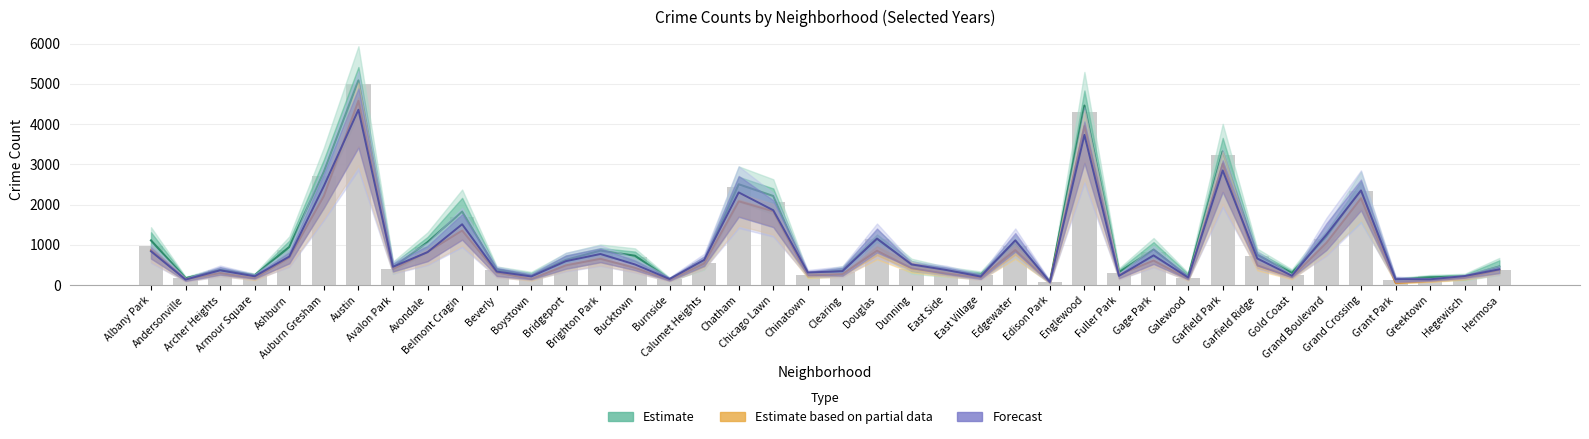

True or false: 2020 has a value of 382.0 at Hermosa.

True